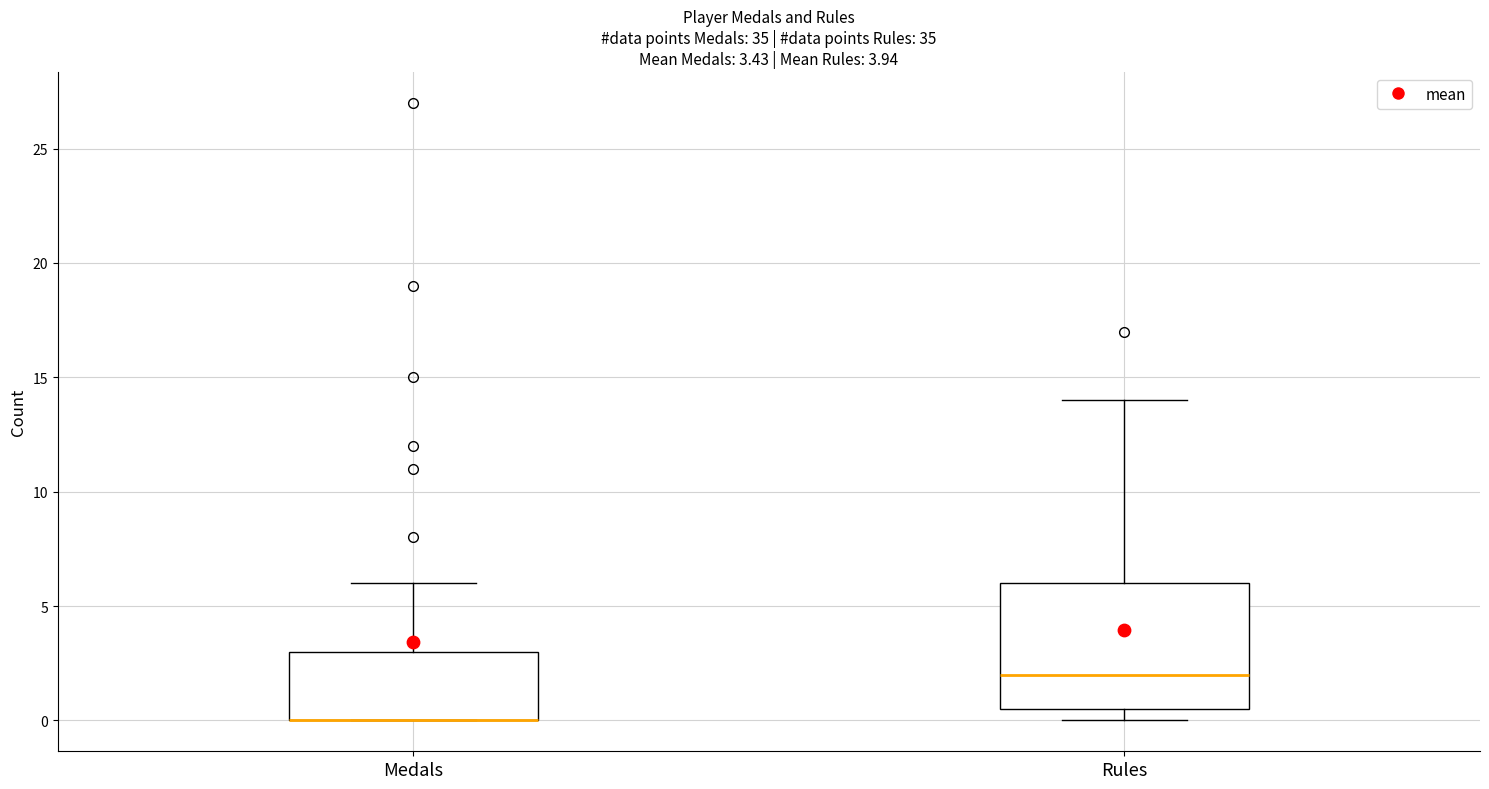

Which box is the tallest, from its lower edge to its upper edge?

Rules